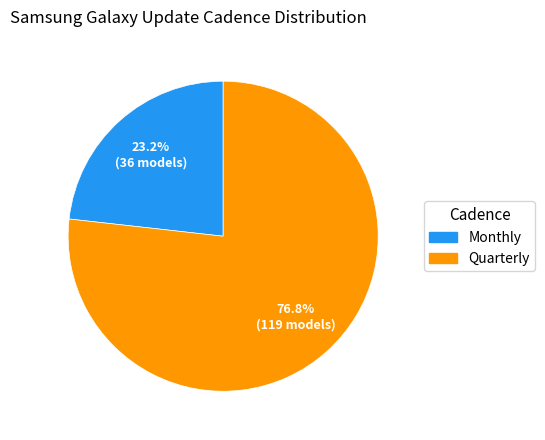

To the nearest percent, what is the difference between the Monthly and Quarterly slice percentages?

54%